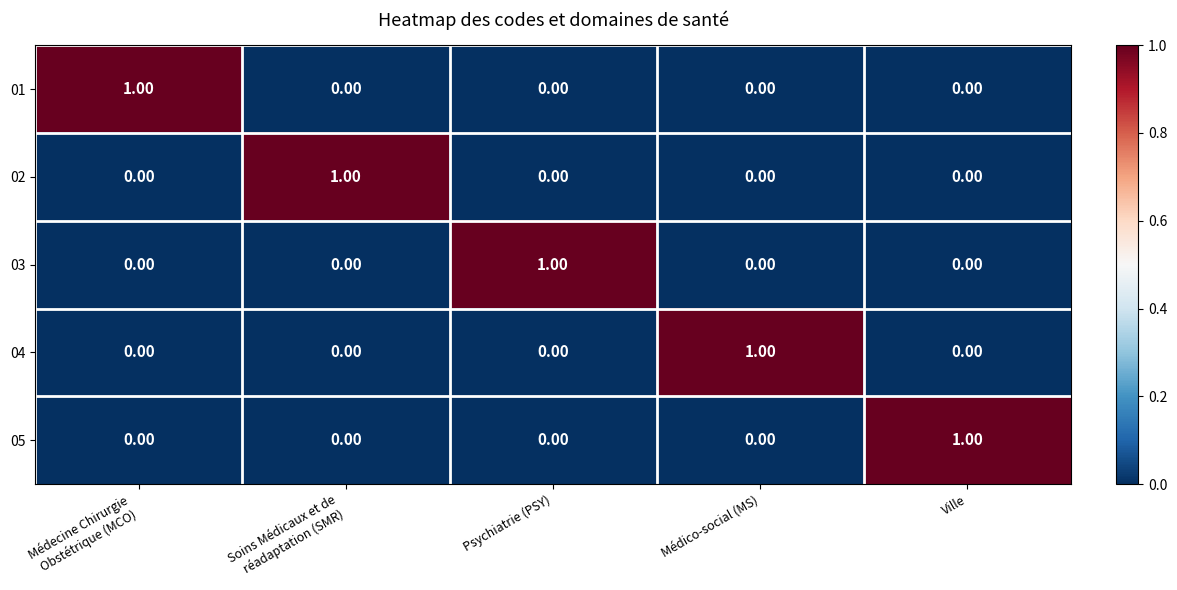

At which label does 04 reach its peak?

Médico-social (MS)